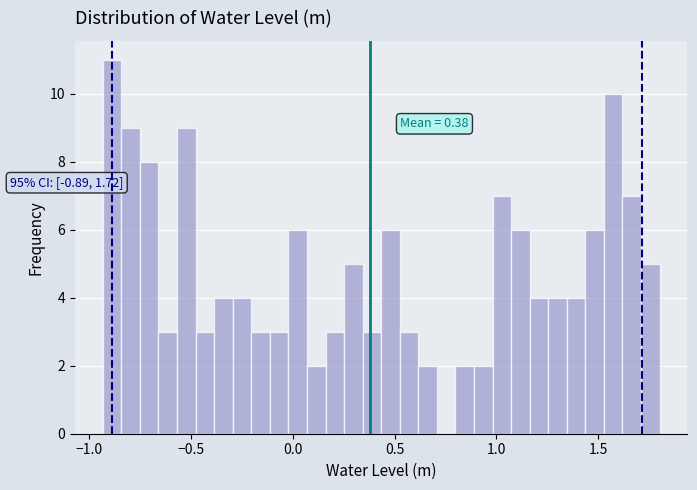

Around what value on the x-axis is the tallest bar? Give the approximate position of its centre, as read against the axis.

-0.90